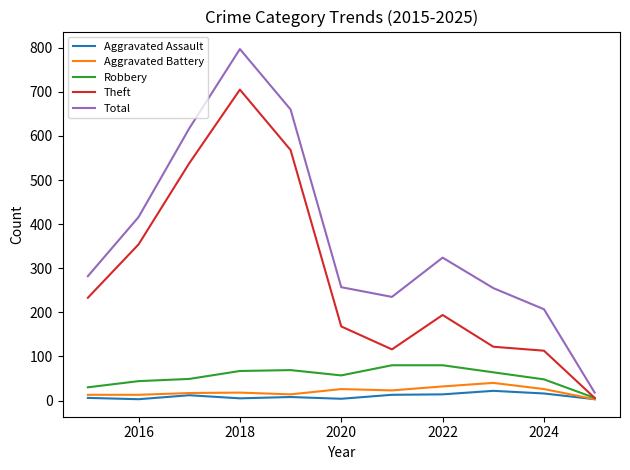

What is the sum of all Total values?

4068